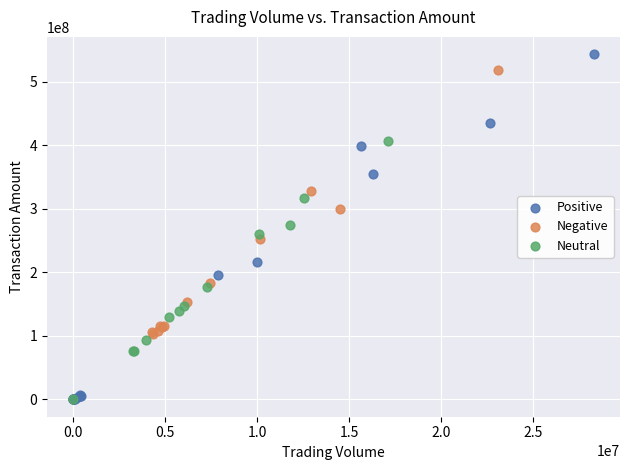

Which series contains the highest Y value?

Positive